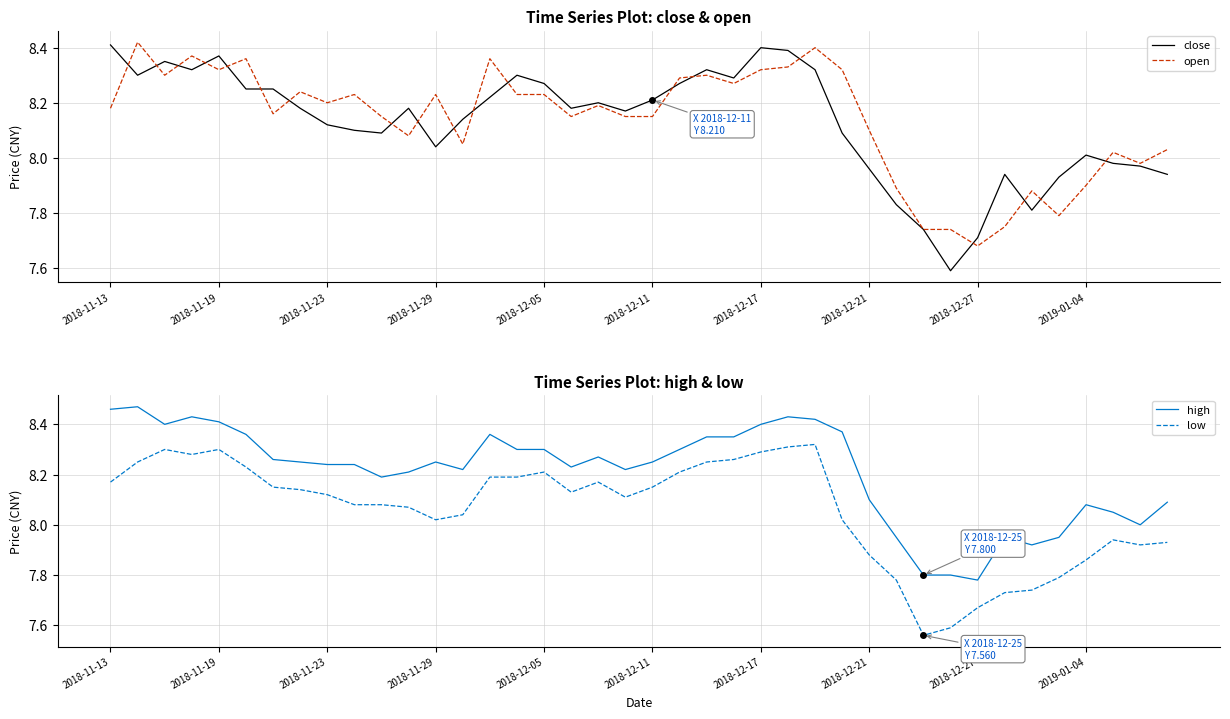

What is the highest value of the low series?

8.3